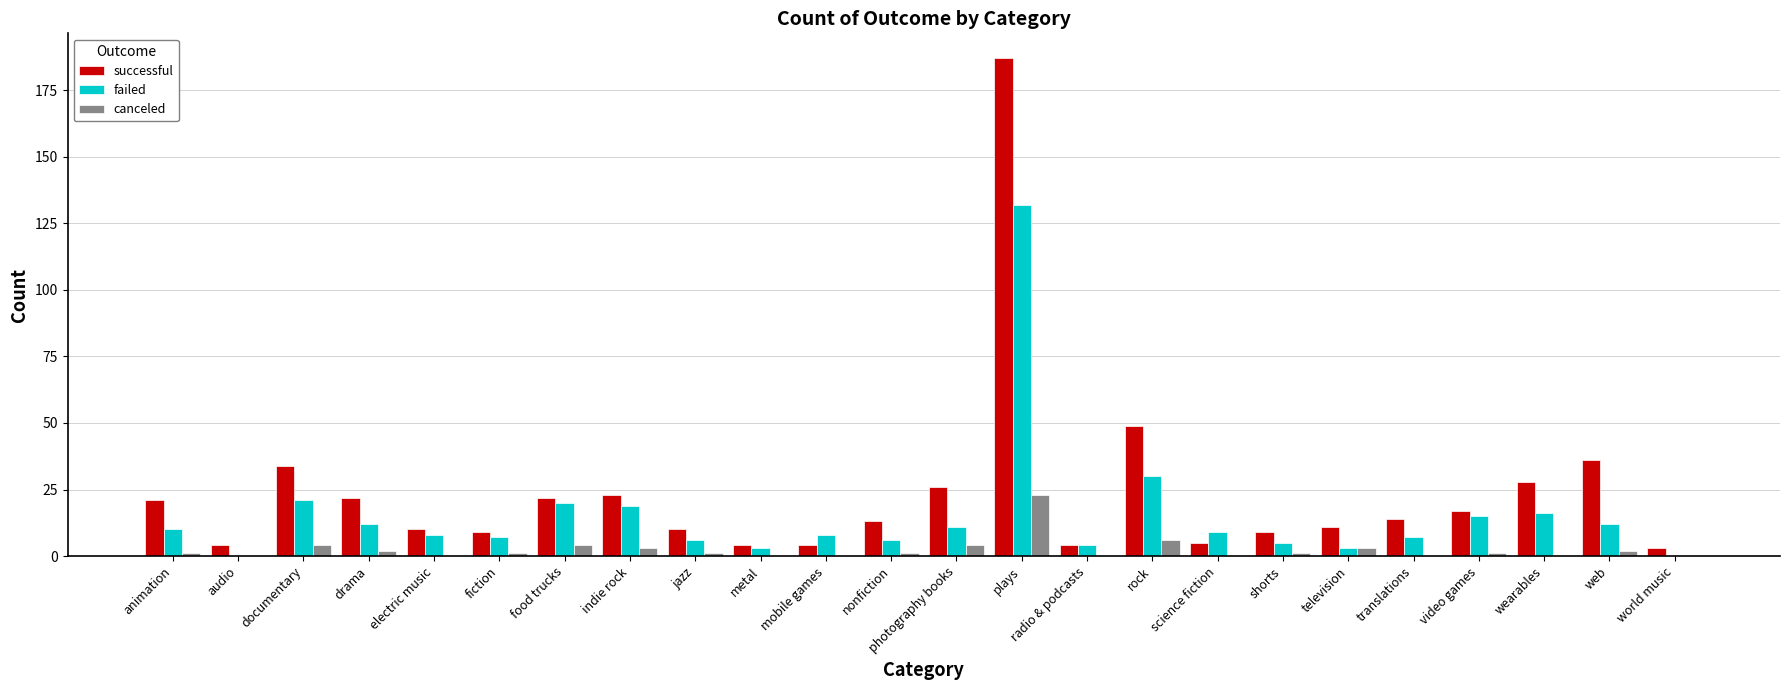

Which label corresponds to the largest value in the chart?

plays